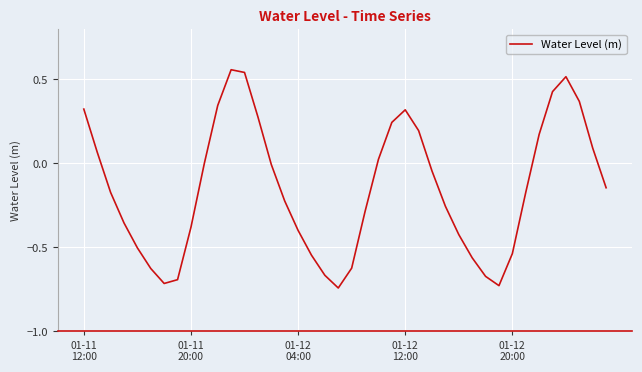

Reading left to right, transcribe all the data shown in this chart.

0.3	0.1	-0.2	-0.4	-0.5	-0.6	-0.7	-0.7	-0.4	0.0	0.3	0.6	0.5	0.3	-0.0	-0.2	-0.4	-0.5	-0.7	-0.7	-0.6	-0.3	0.0	0.2	0.3	0.2	-0.0	-0.3	-0.4	-0.6	-0.7	-0.7	-0.5	-0.2	0.2	0.4	0.5	0.4	0.1	-0.1